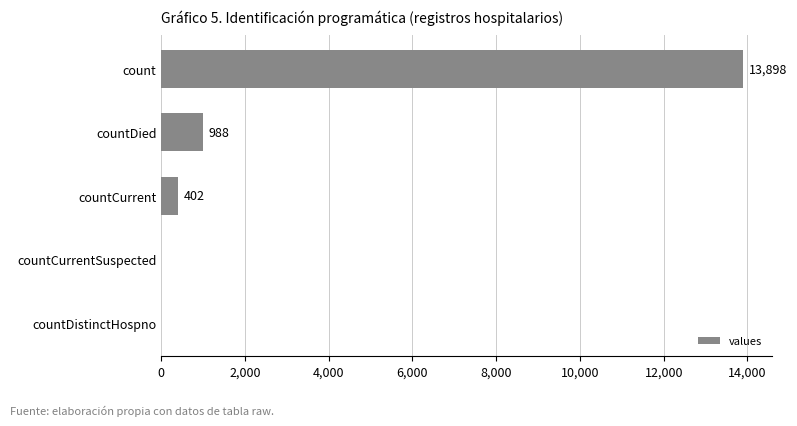

Are the bars horizontal?

Yes